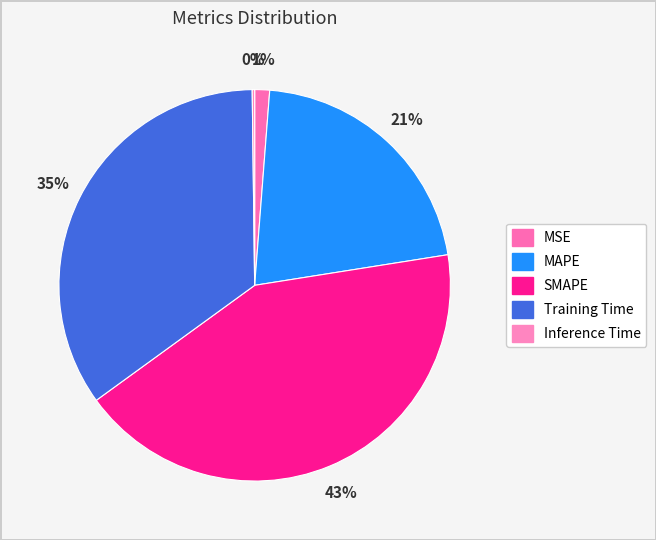

Combined, do MSE and Inference Time account for over 50%?

No